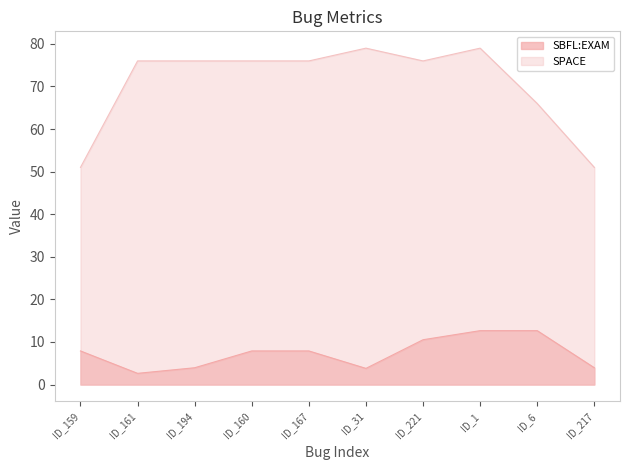

What is the spread (max minus min) of values at ID_167?

68.1